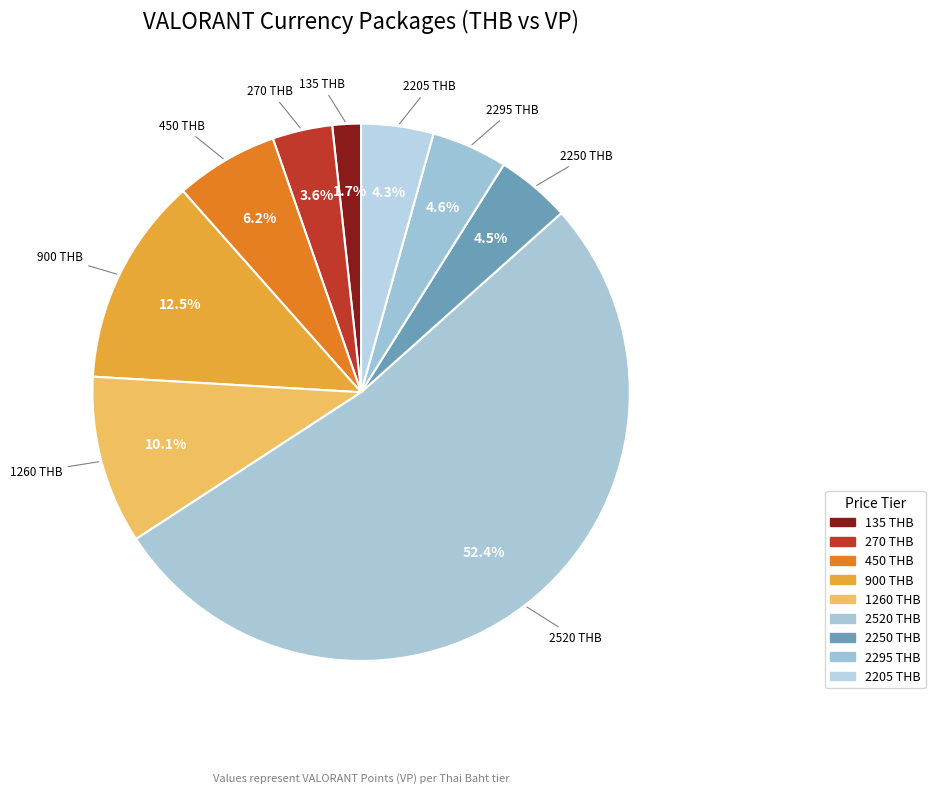

What is the largest slice in the pie chart?

2520